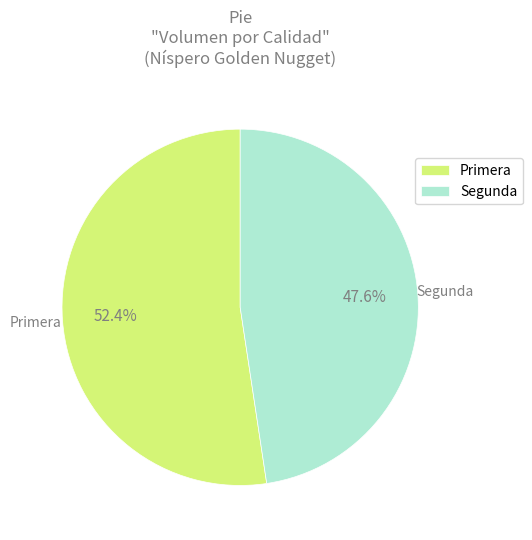

To the nearest percent, what is the average slice percentage?

50%